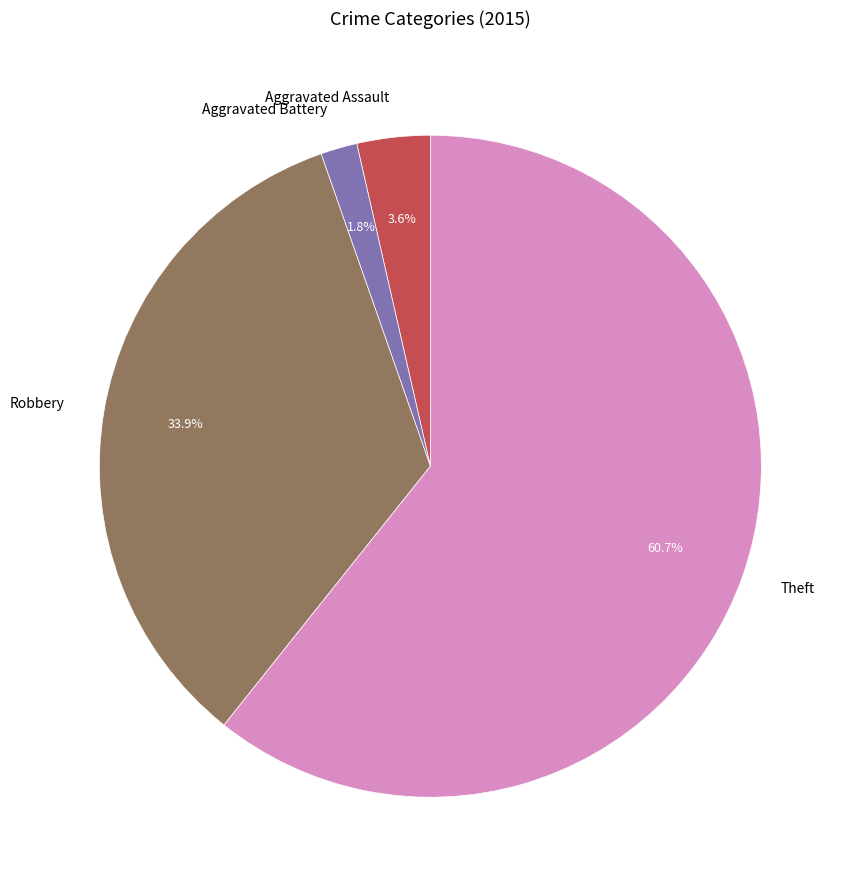

To the nearest percent, what is the average slice percentage?

25%